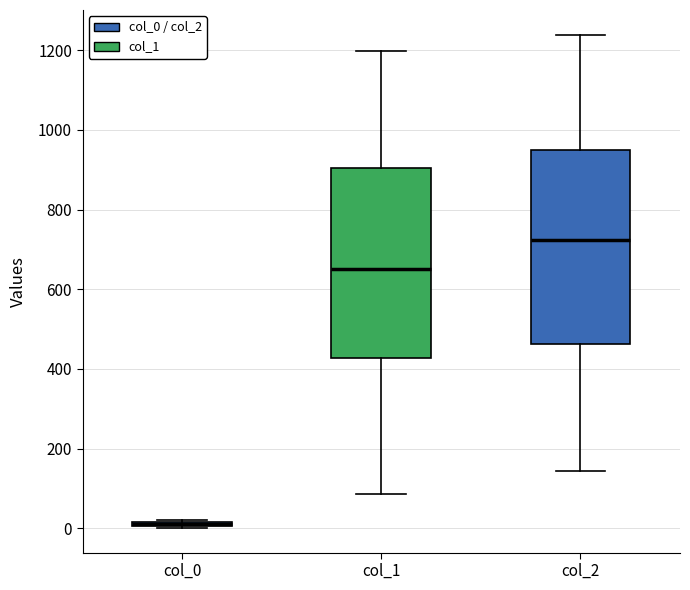

Where is the lower edge of the box for col_0 on the y-axis? The values are not printed on the chart, so give them approximately, as read against the axis.

0